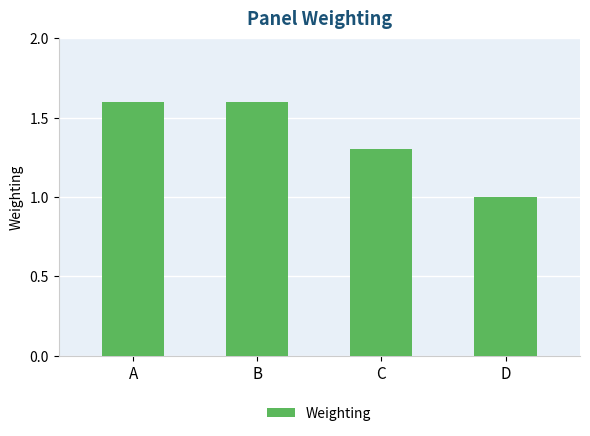

At which category does the chart reach its minimum across all series?

D